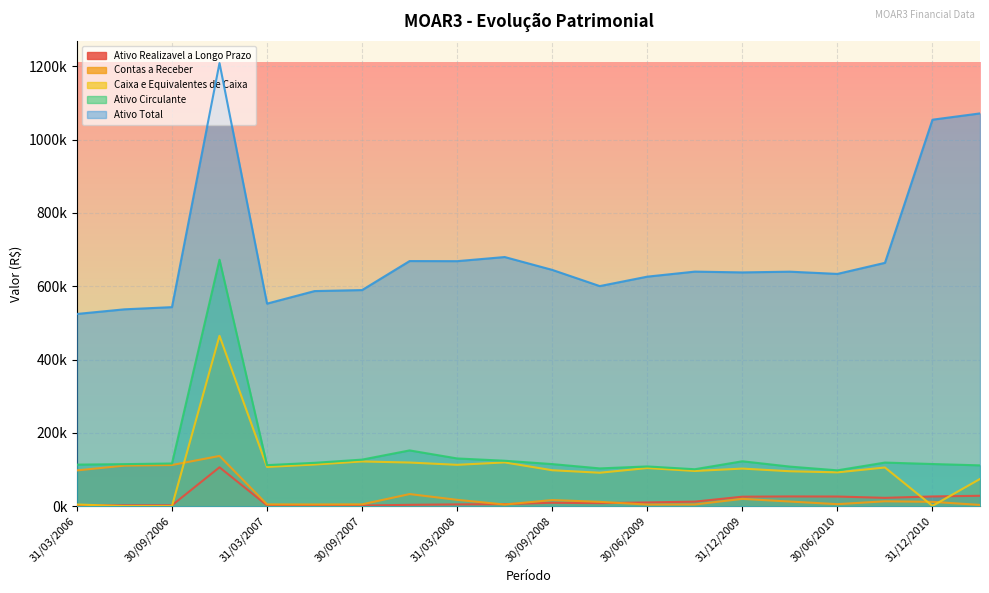

Which series has the largest total across all categories?

Ativo Total